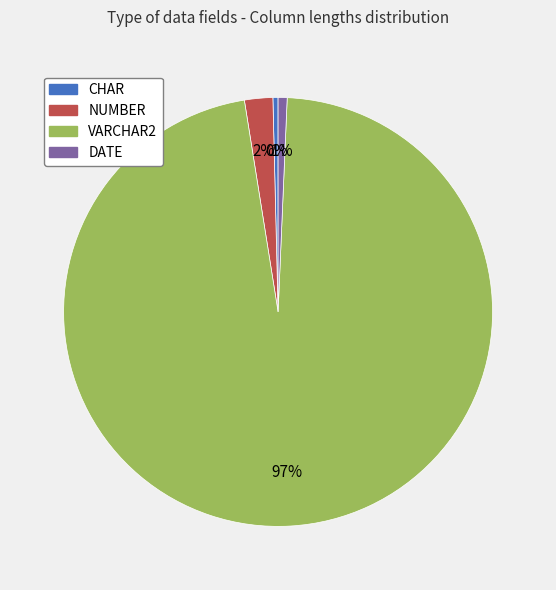

What is the largest slice in the pie chart?

VARCHAR2